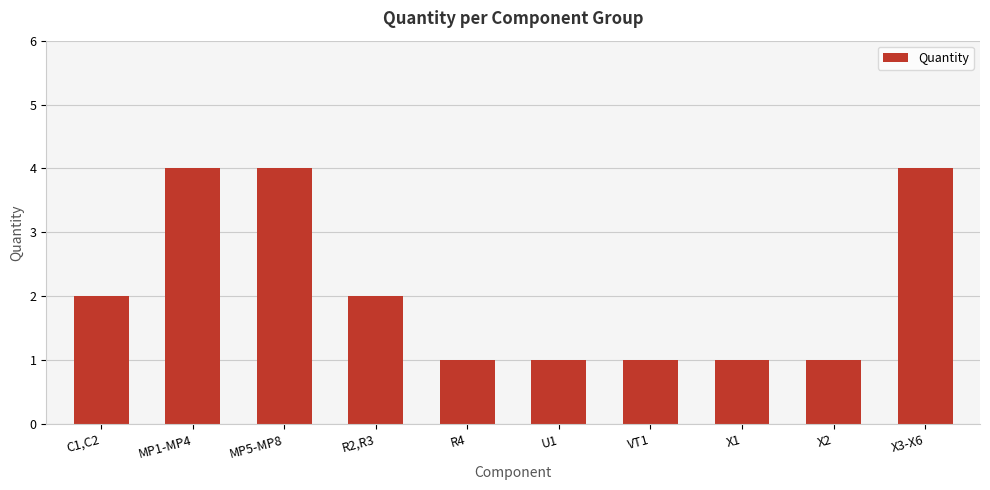

Approximately how many times larger is the value at X2 compared to R2,R3?

0.5